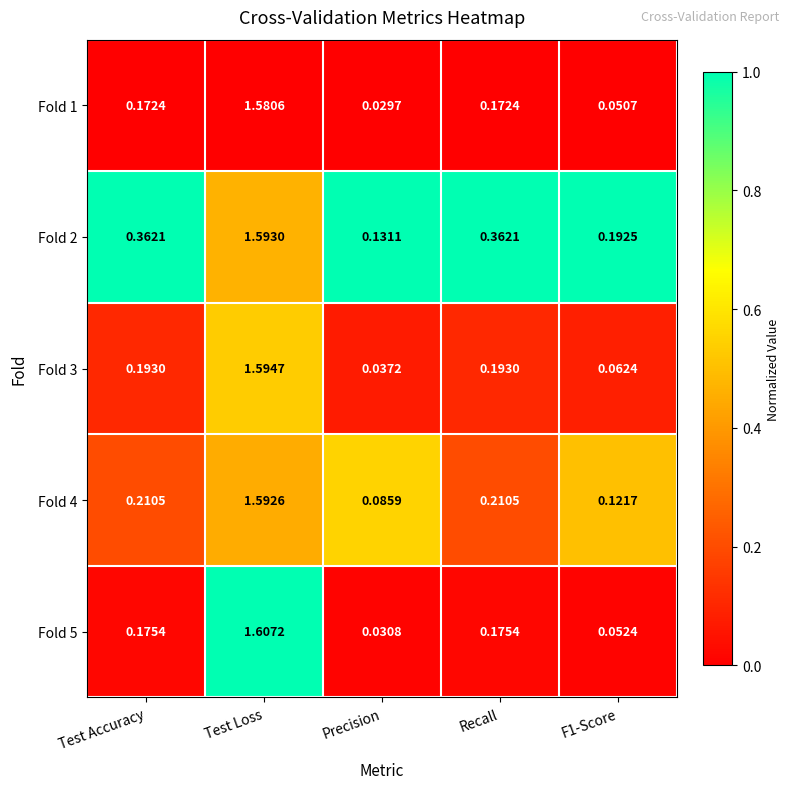

Is the value of Fold 3 at Precision greater than the value of Fold 1 at Test Accuracy?

No